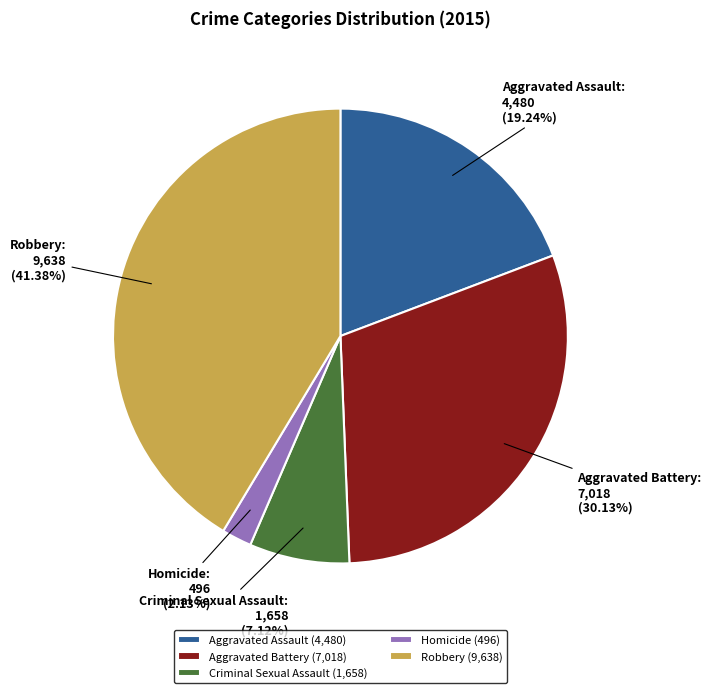

The Robbery slice represents 47% of the pie. True or false?

False